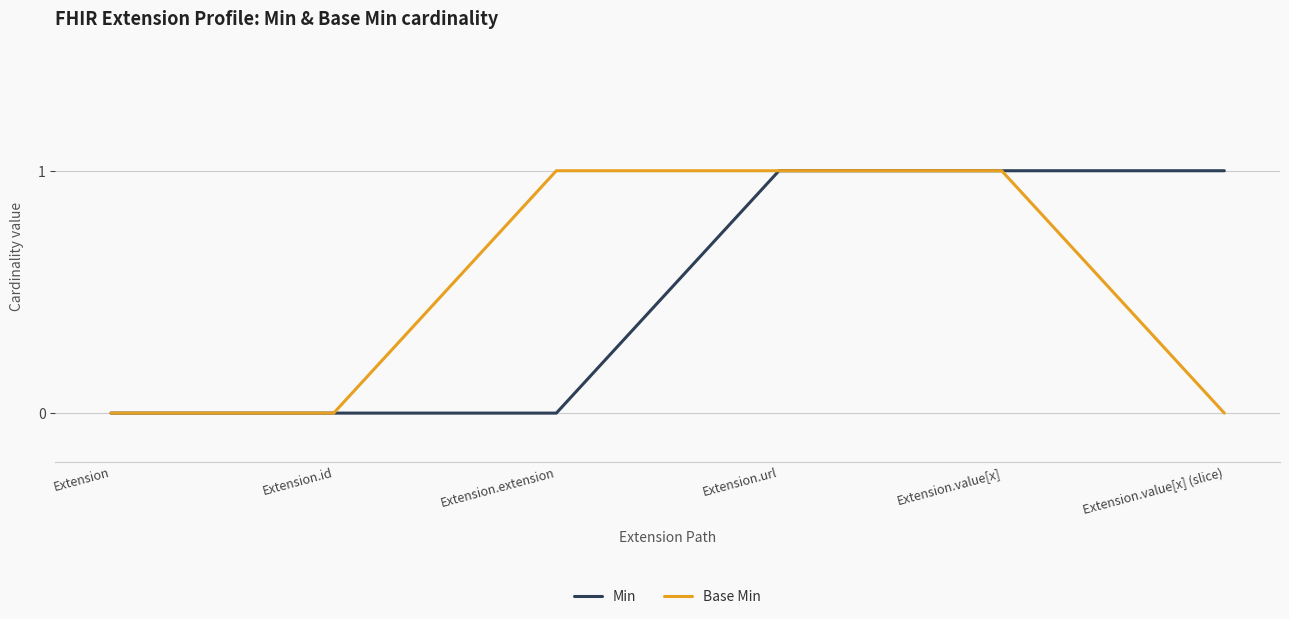

The Base Min series shows 0 at Extension.extension. True or false?

False